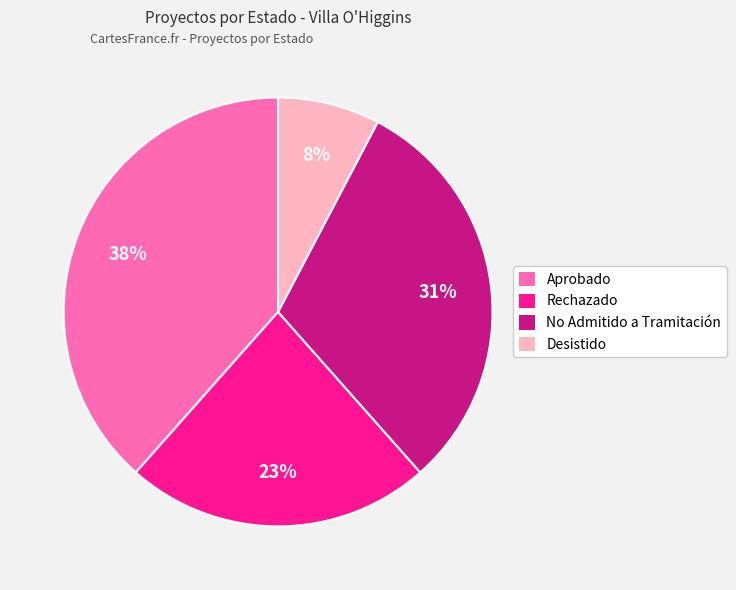

To the nearest percent, what is the combined percentage of No Admitido a Tramitación and Rechazado?

54%